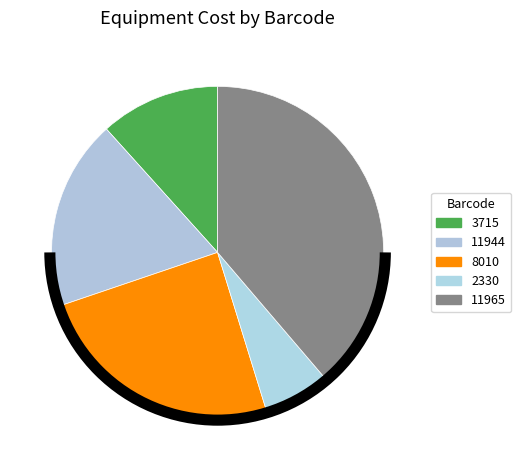

Is there a majority slice in this chart?

No